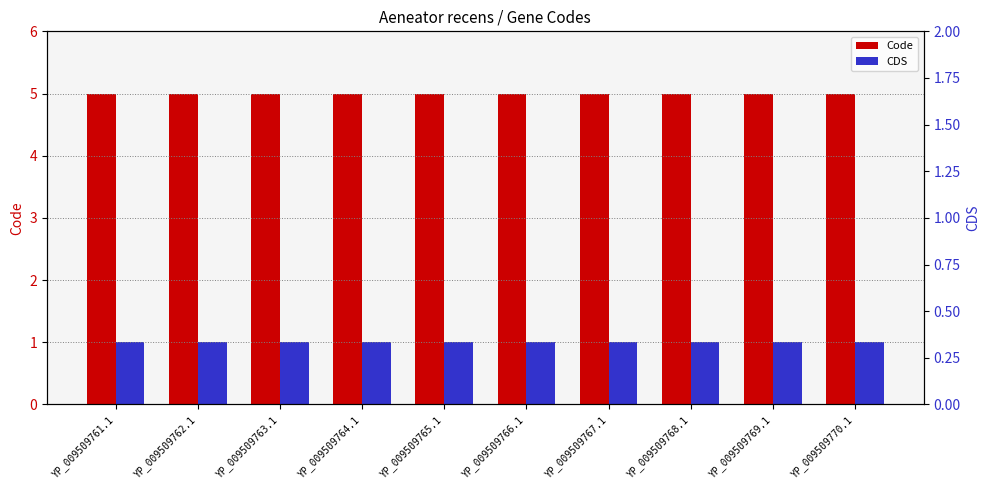

At how many categories does at least one series exceed 4?

10